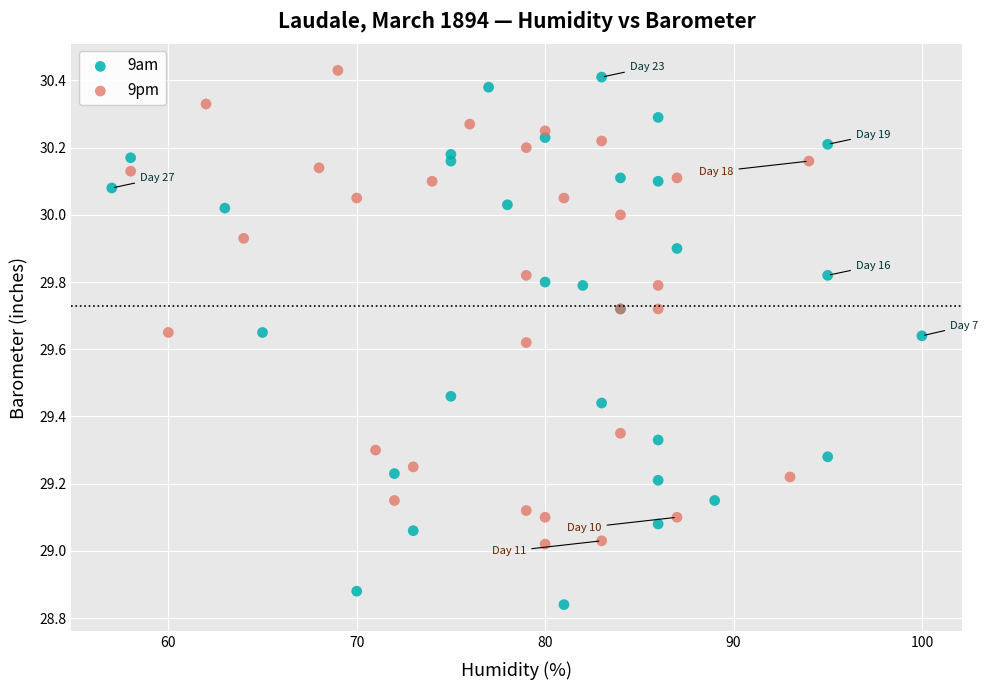

Which series has the widest spread of Y values?

9am